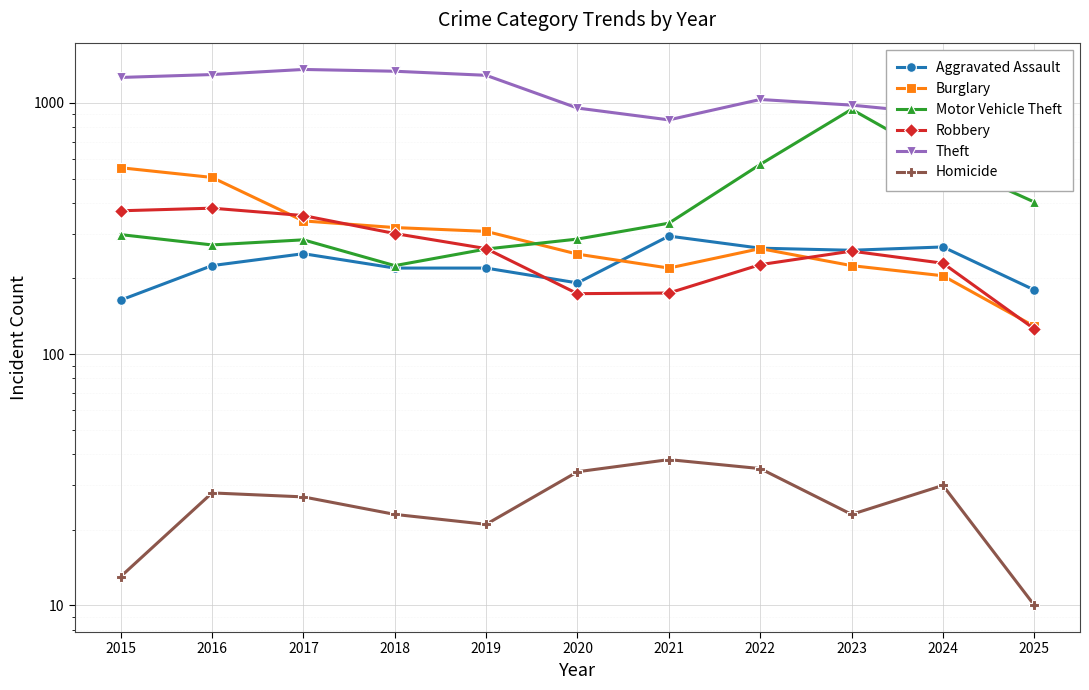

How many values in the Theft series are below 1032?

5